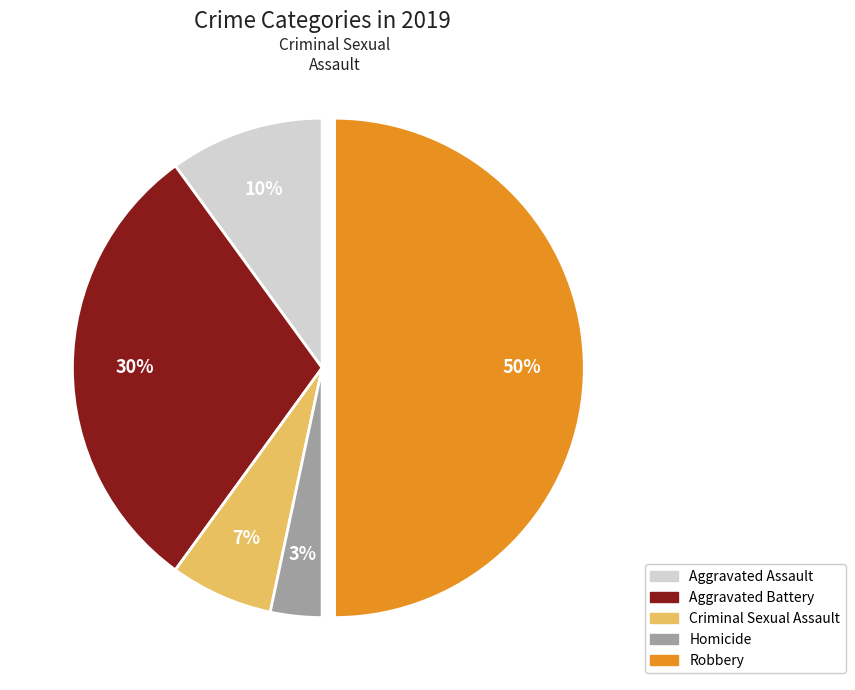

How many slices are in this pie chart?

5